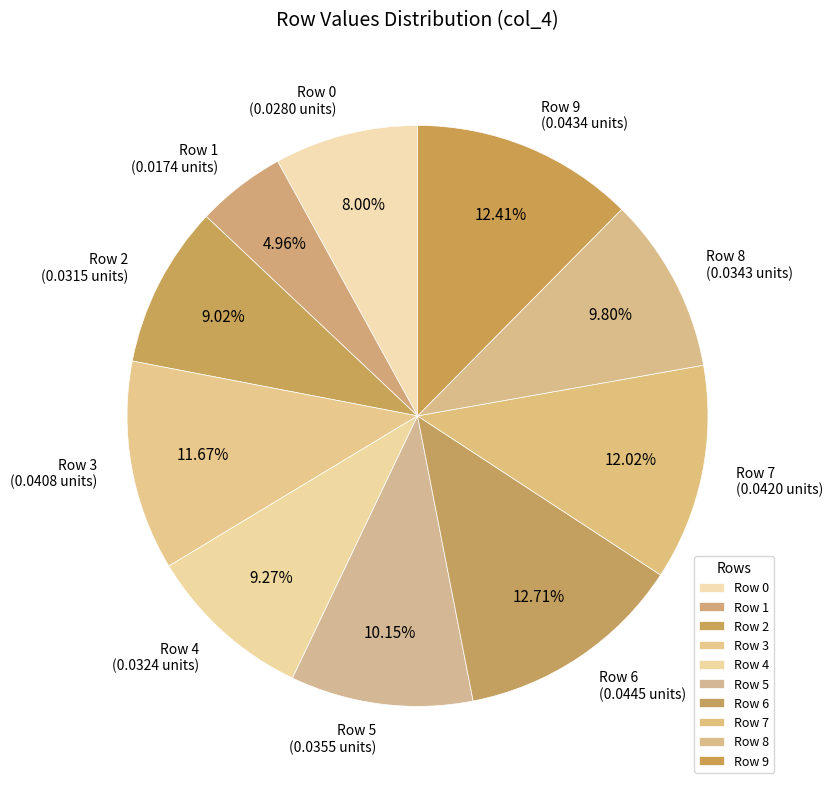

Does any single category account for the majority?

No